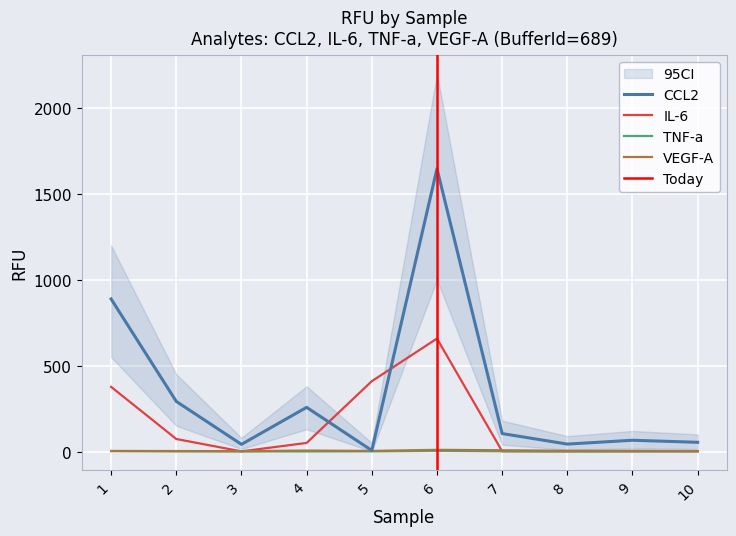

Is it true that IL-6 equals 1.6 at 10?

True